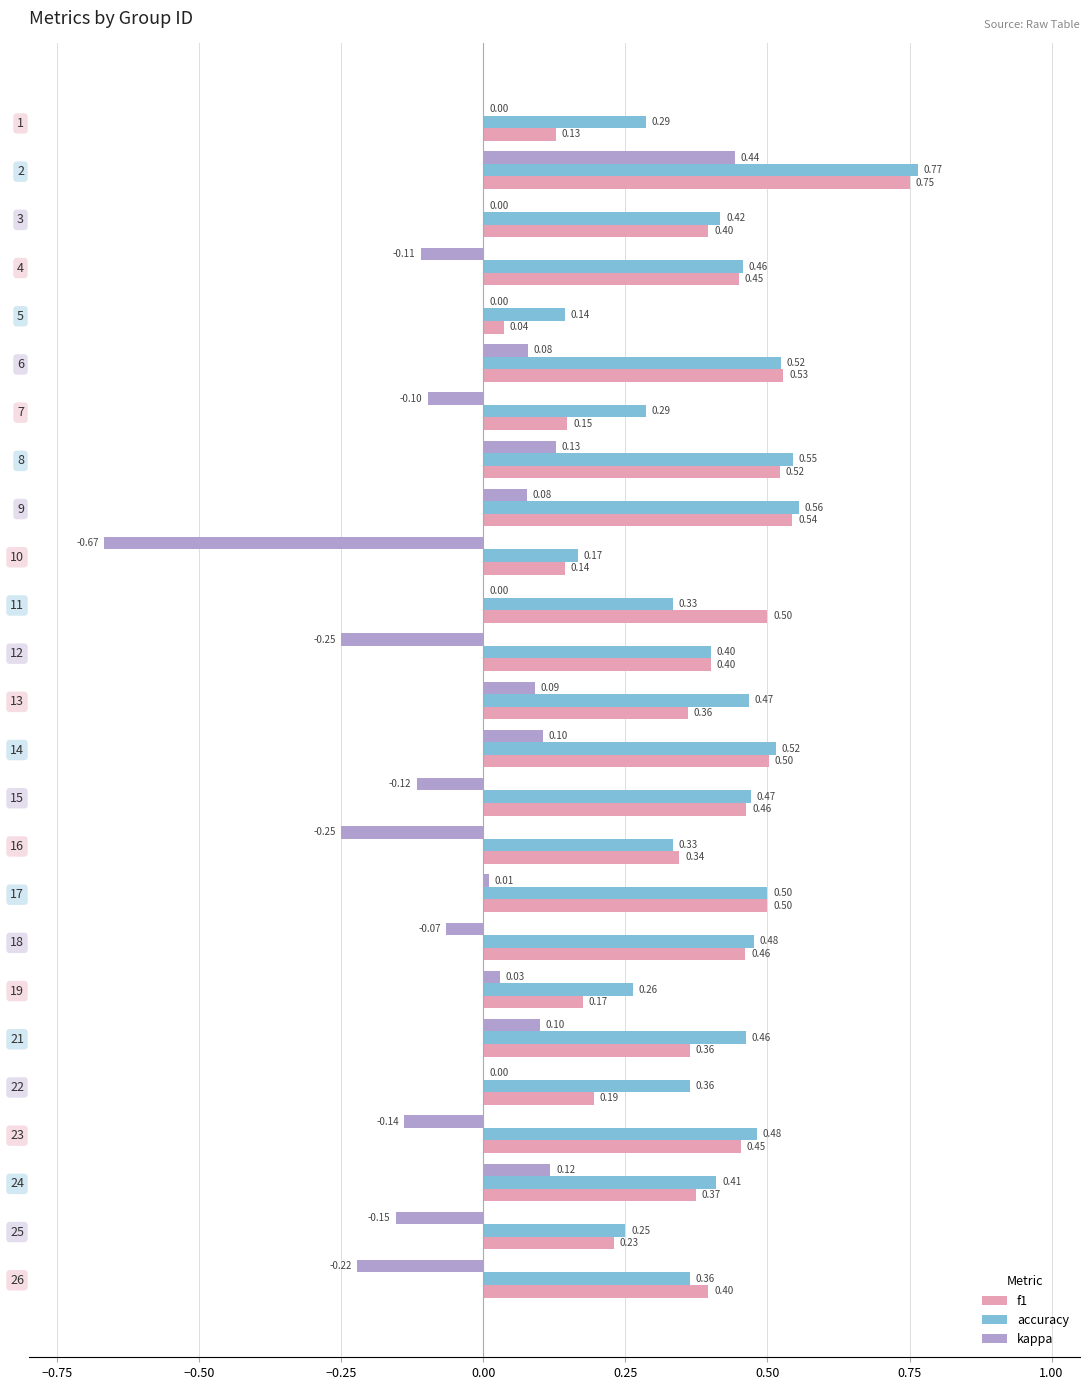

Between 3 and 15, which series saw the biggest shift?

kappa